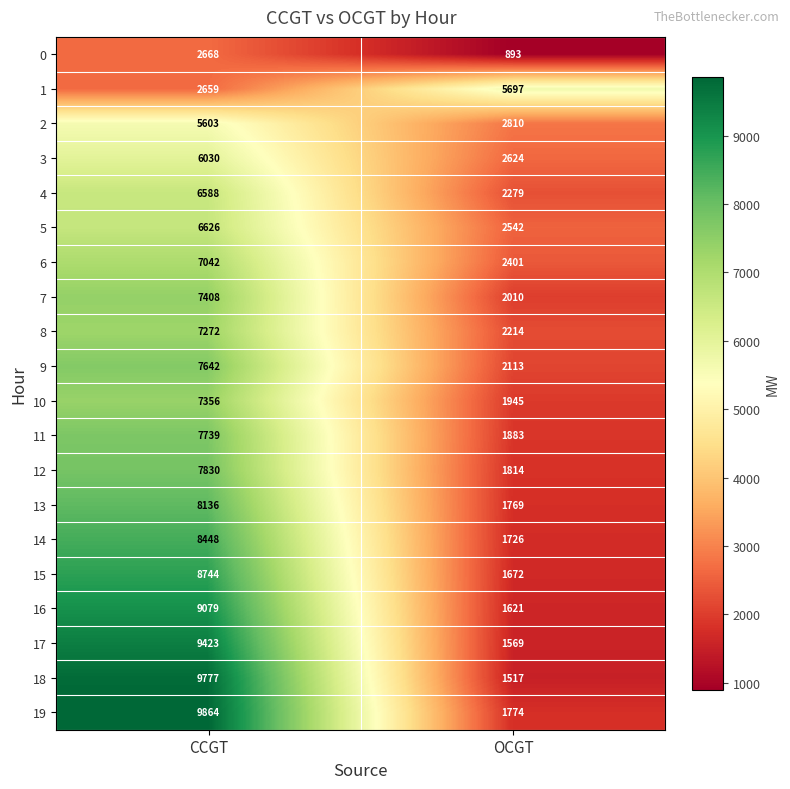

At which label does 17 reach its peak?

CCGT